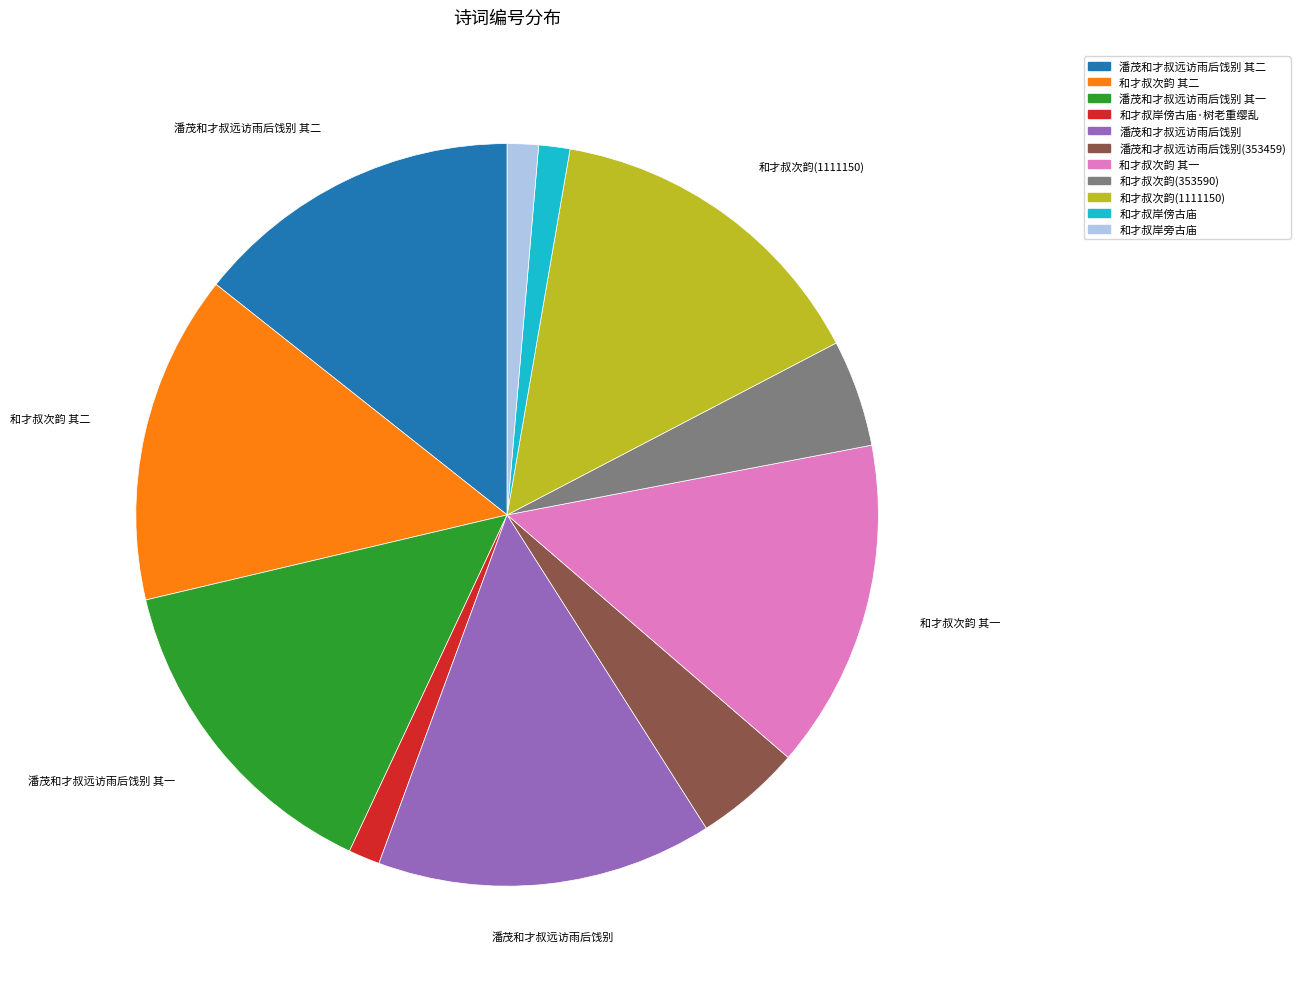

Count the number of slices in the pie.

11